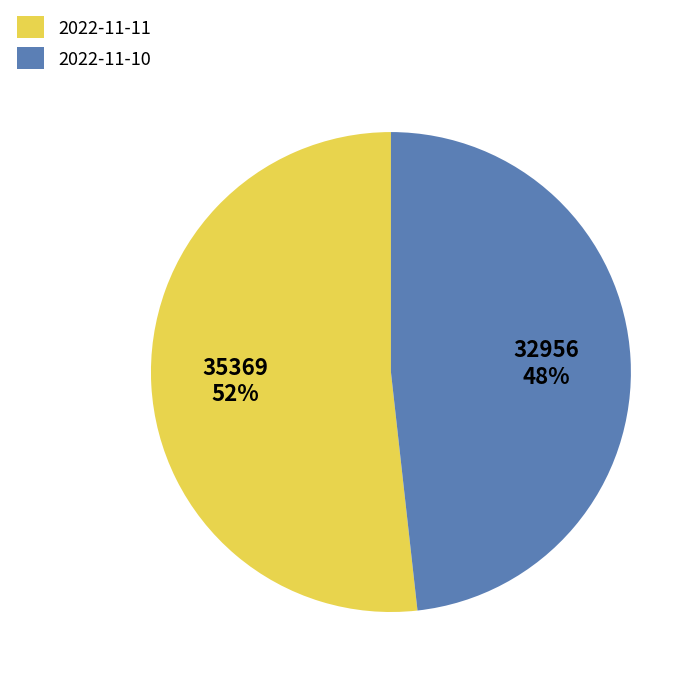

What is the largest slice in the pie chart?

2022-11-11